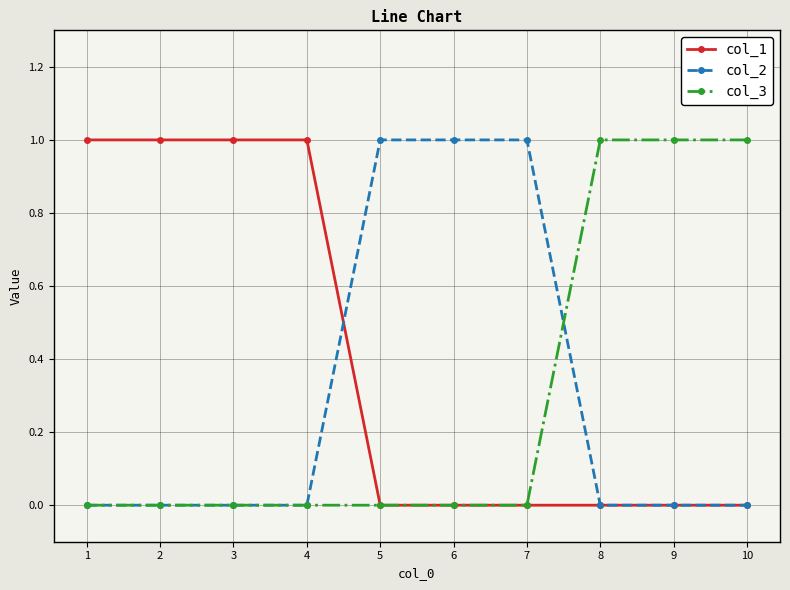

Which series has the largest total across all categories?

col_1